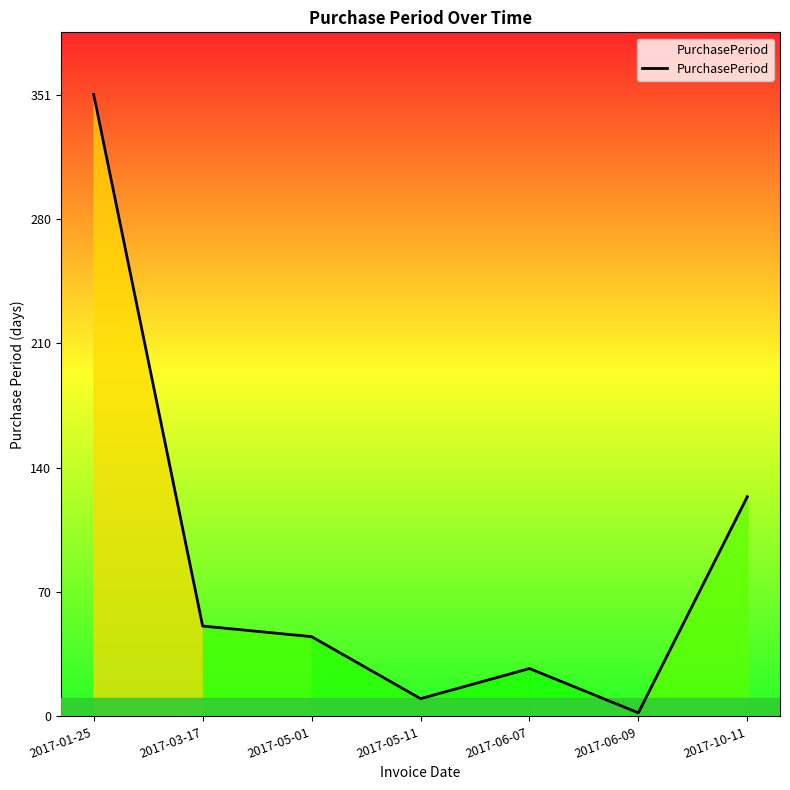

Count the number of data series in this chart.

1